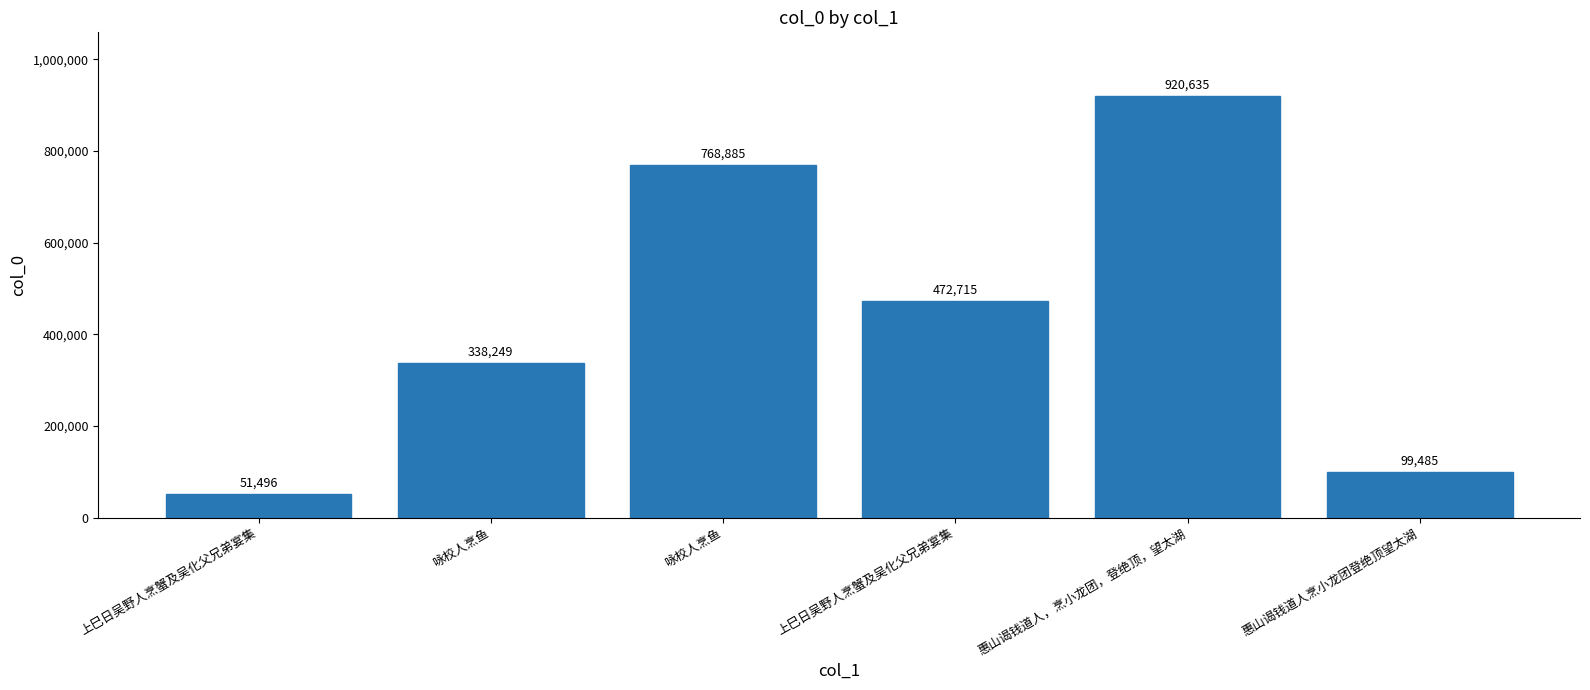

Read the value at 咏校人烹鱼, to the nearest 10.

768880